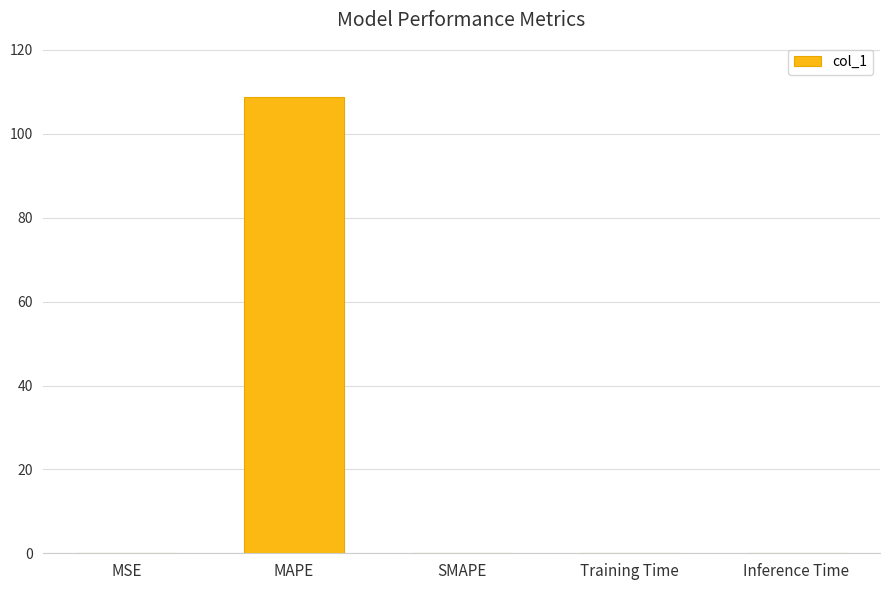

Count the number of data series in this chart.

1